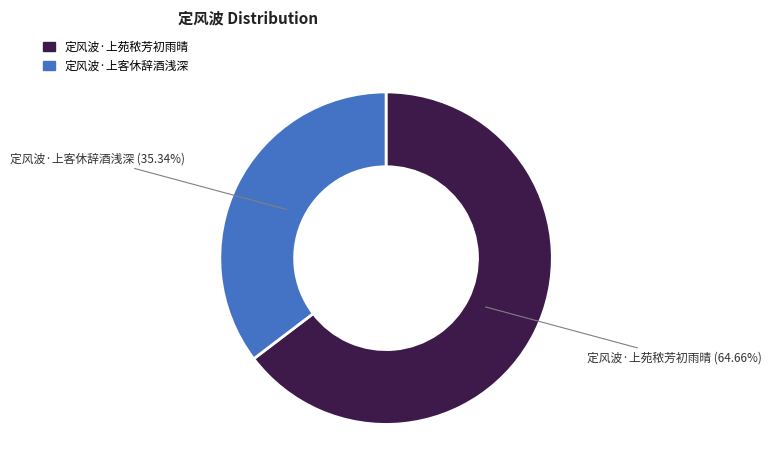

How much of the chart is everything except 定风波·上客休辞酒浅深?

64.7%